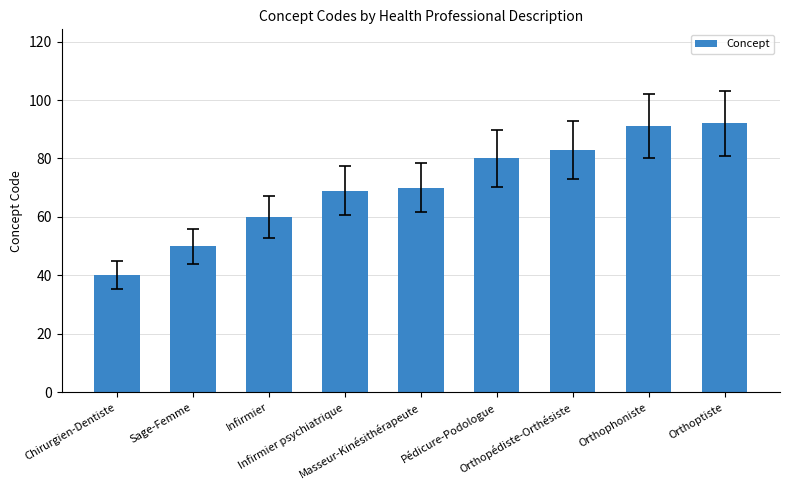

Which has a higher value, Orthoptiste or Pédicure-Podologue?

Orthoptiste